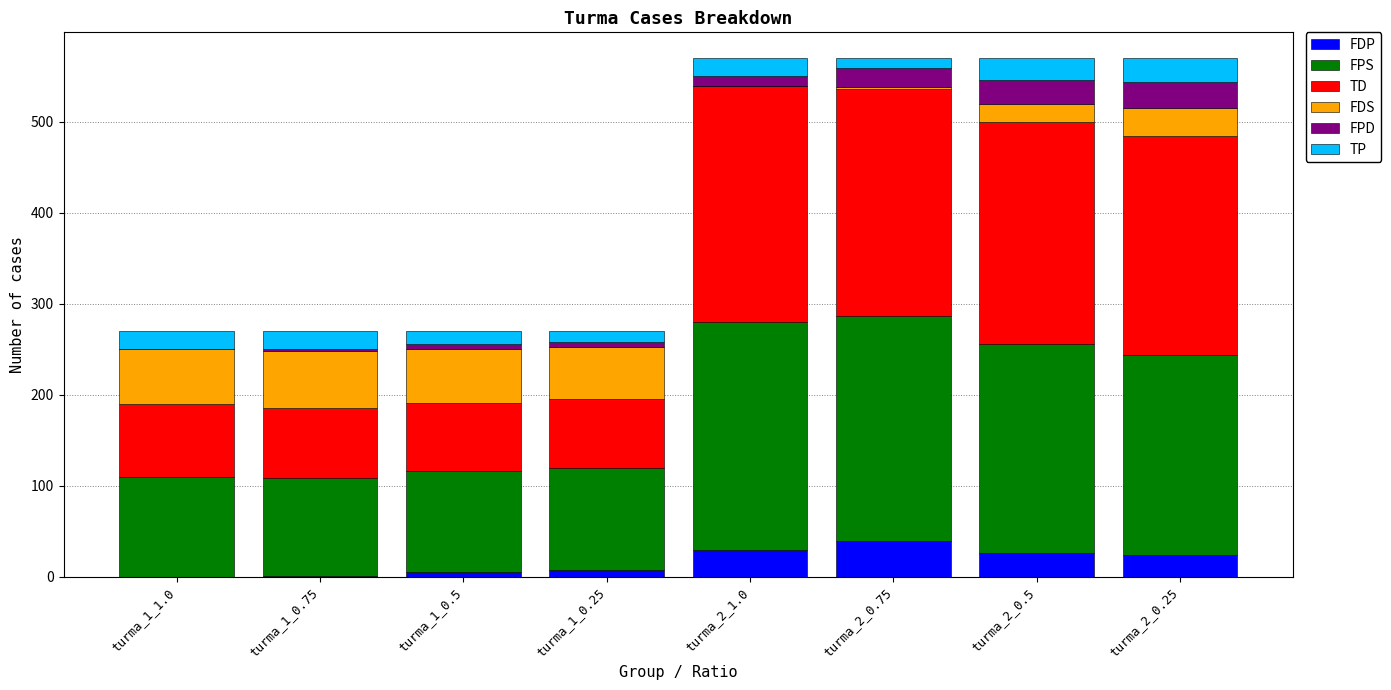

How many series are shown in this chart?

6